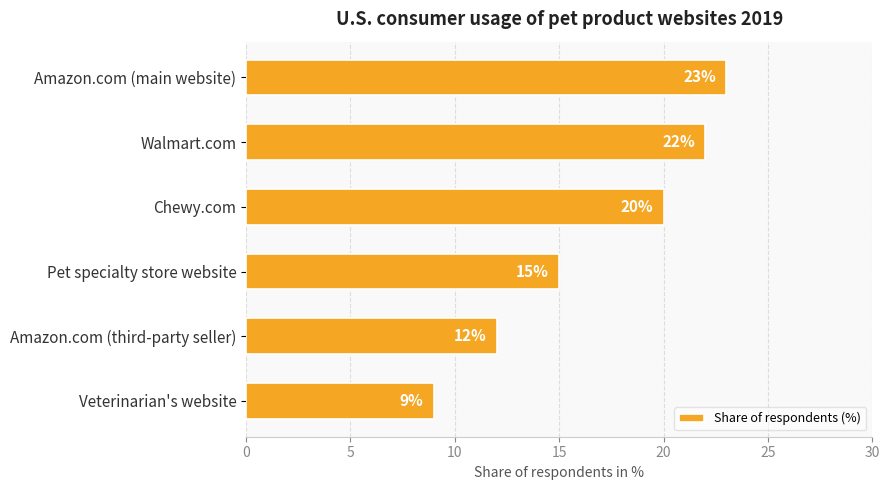

Reading top to bottom, what are all the values shown in this chart?

23	22	20	15	12	9